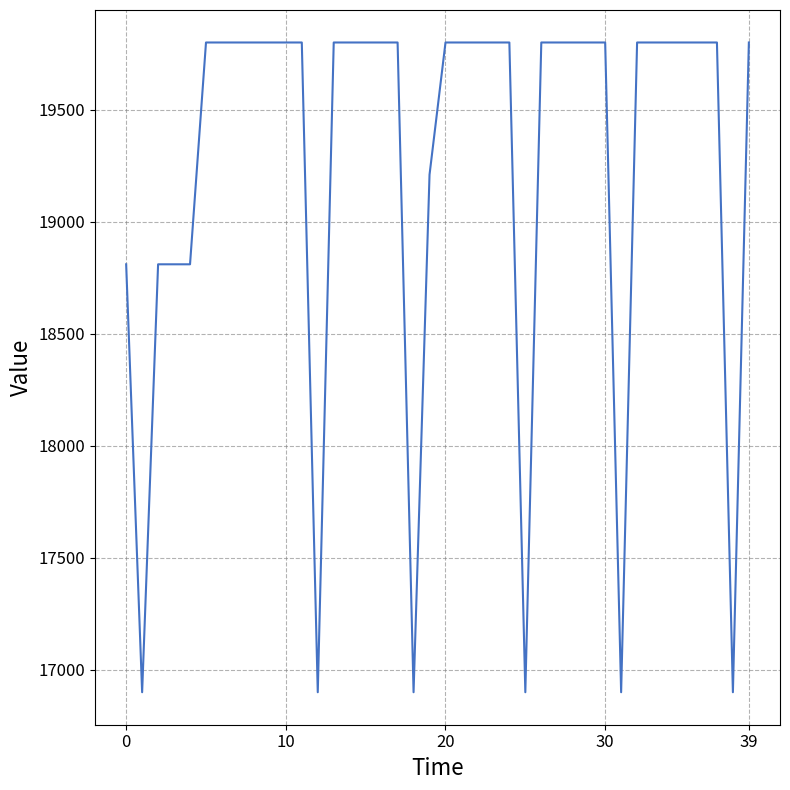

What is the maximum value shown in the chart?

19800